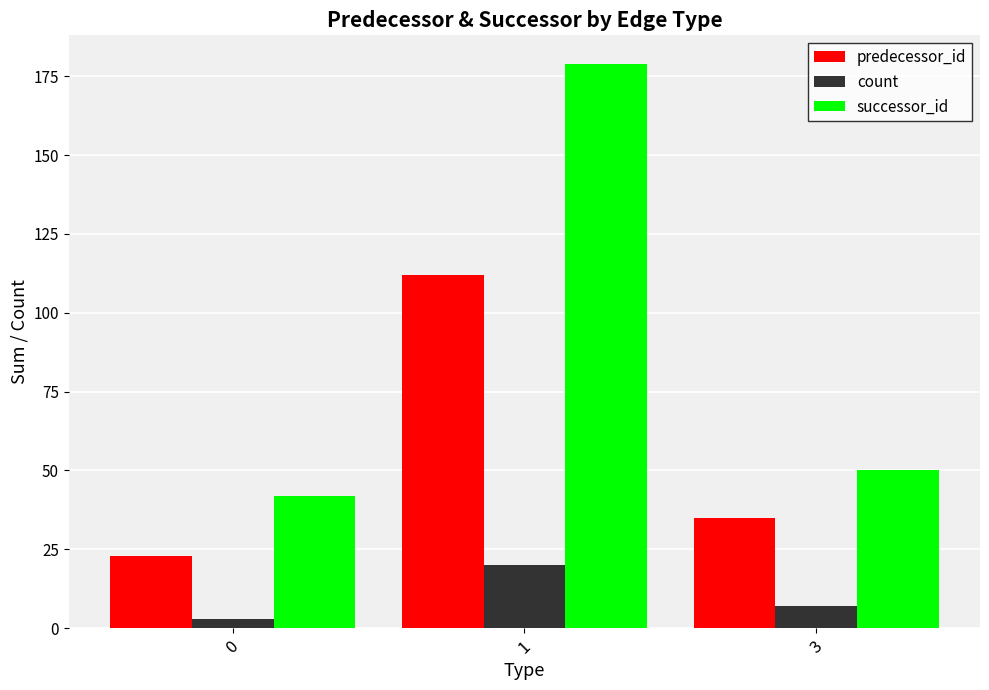

Rank the series at 3 from highest to lowest value.

successor_id, predecessor_id, count